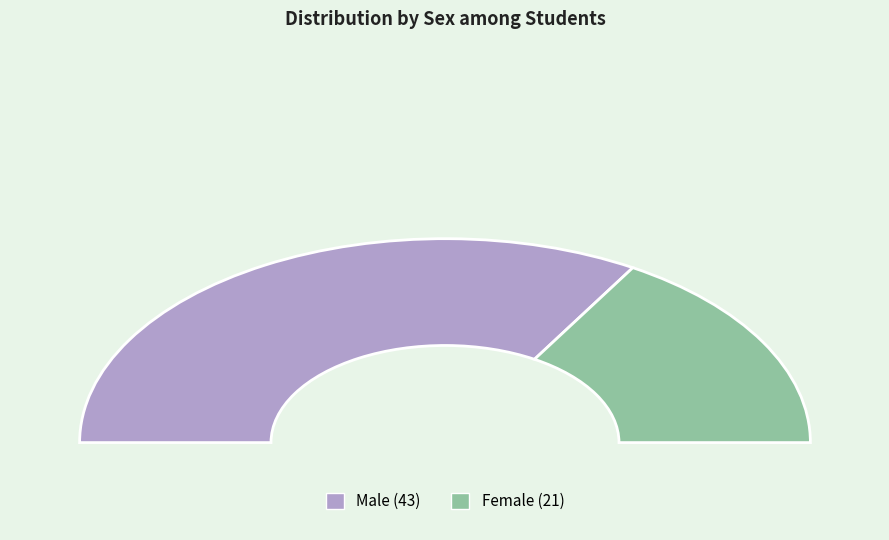

What is the total percentage of M and F?

100.0%